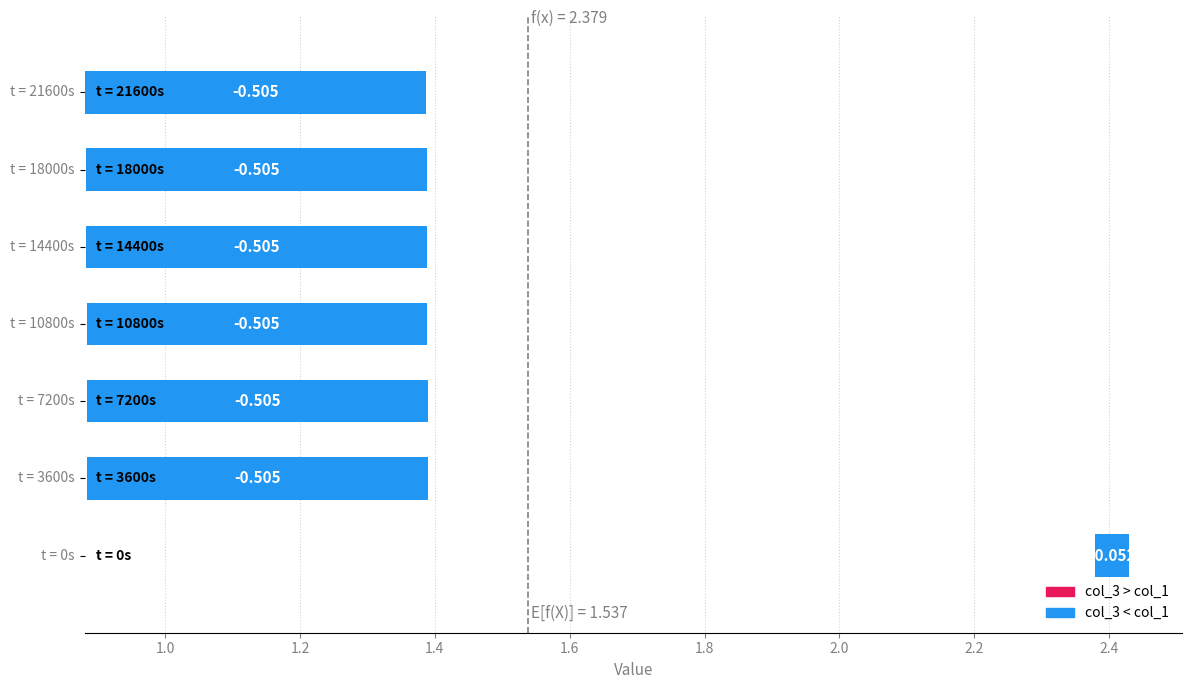

The value of col_1 at 0 is 3.6. True or false?

False